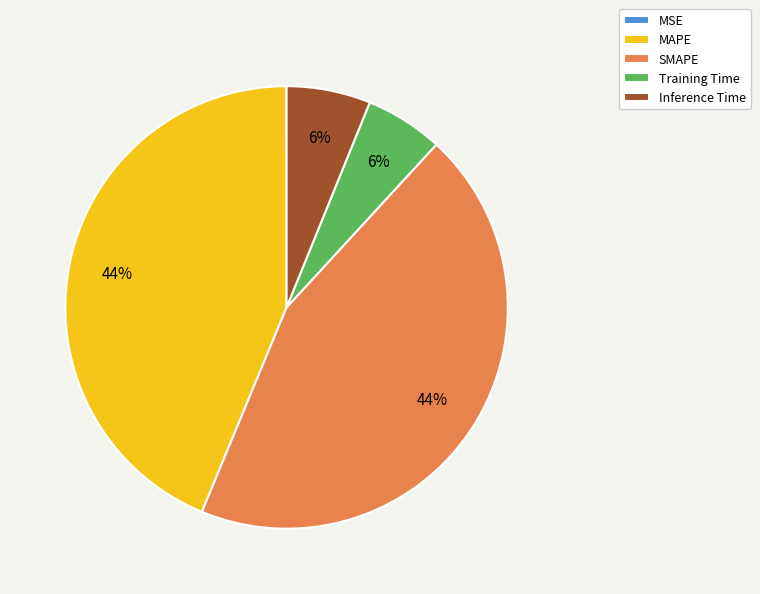

Does any single category account for the majority?

No